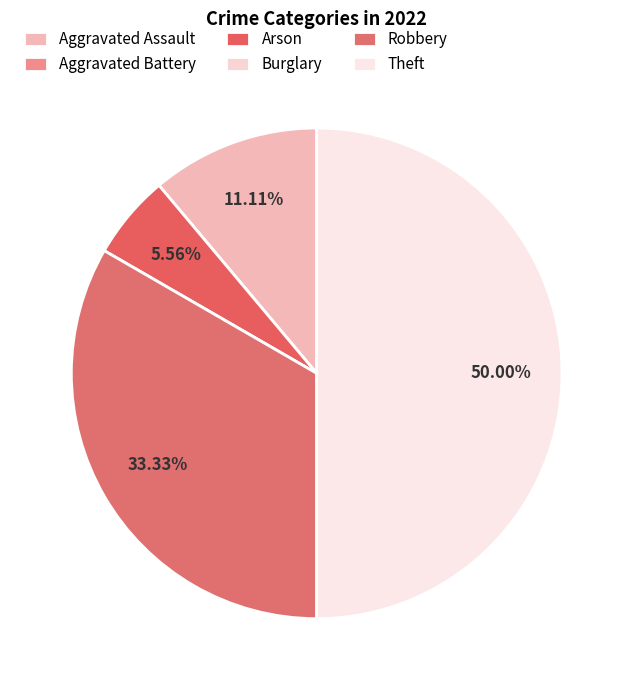

Is there a majority slice in this chart?

No